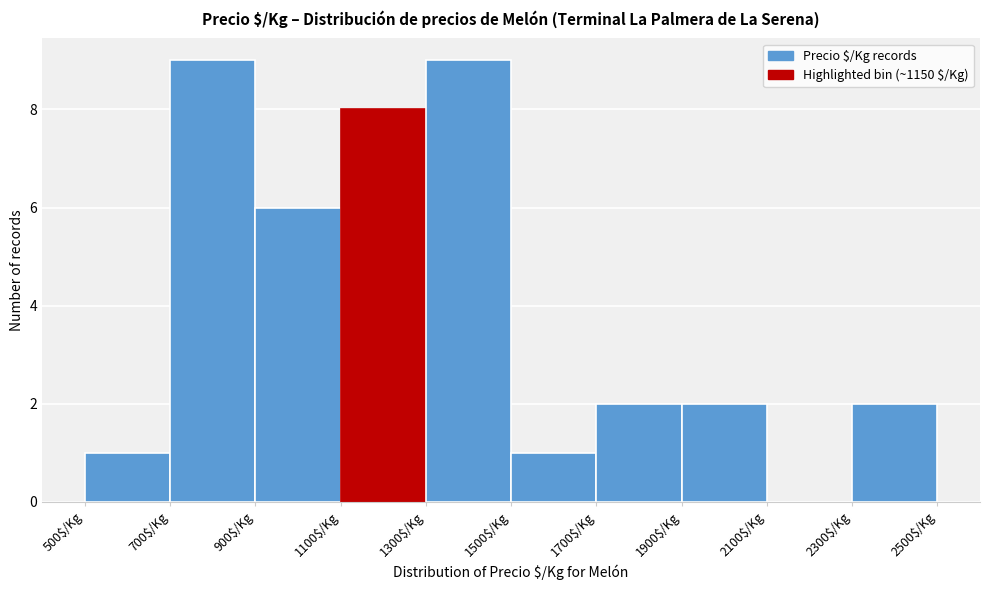

Reading left to right, list every bar in this chart as the range it spans on the x-axis followed by its height. The values are not printed on the chart, so give them approximately, as read against the axis.

500 to 700: 1
700 to 900: 9
900 to 1100: 6
1100 to 1300: 8
1300 to 1500: 9
1500 to 1700: 1
1700 to 1900: 2
1900 to 2100: 2
2100 to 2300: 0
2300 to 2500: 2